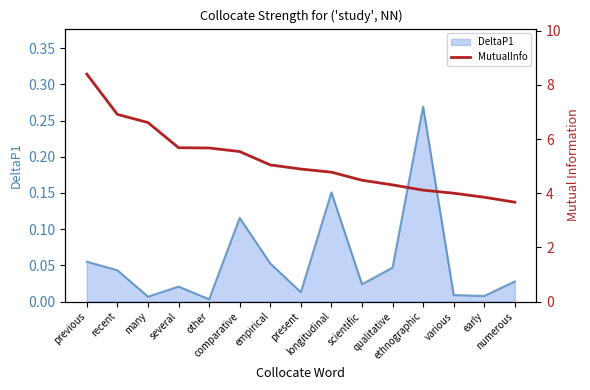

What is the difference between the values at early and other?

1.8